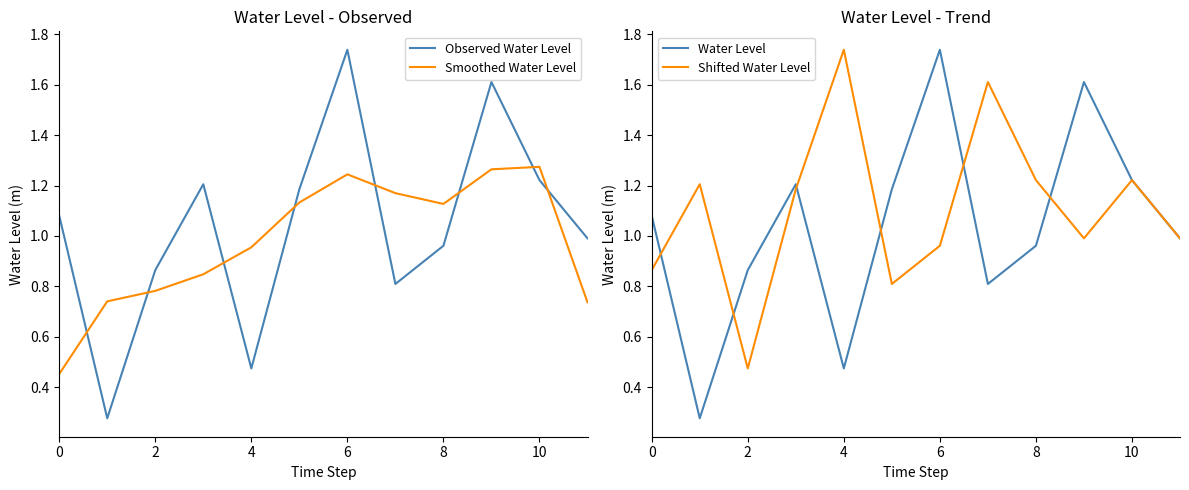

Reading left to right, transcribe all the data shown in this chart.

Observed Water Level: 1.1	0.3	0.9	1.2	0.5	1.2	1.7	0.8	1.0	1.6	1.2	1.0
Smoothed Water Level: 0.5	0.7	0.8	0.8	1.0	1.1	1.2	1.2	1.1	1.3	1.3	0.7
Water Level: 1.1	0.3	0.9	1.2	0.5	1.2	1.7	0.8	1.0	1.6	1.2	1.0
Shifted Water Level: 0.9	1.2	0.5	1.2	1.7	0.8	1.0	1.6	1.2	1.0	1.2	1.0